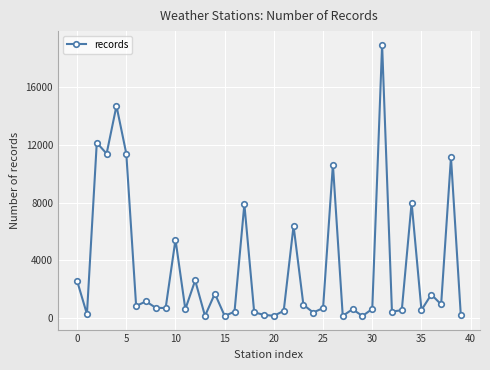

True or false: there are more than 0 points higher than both neighbors.

True